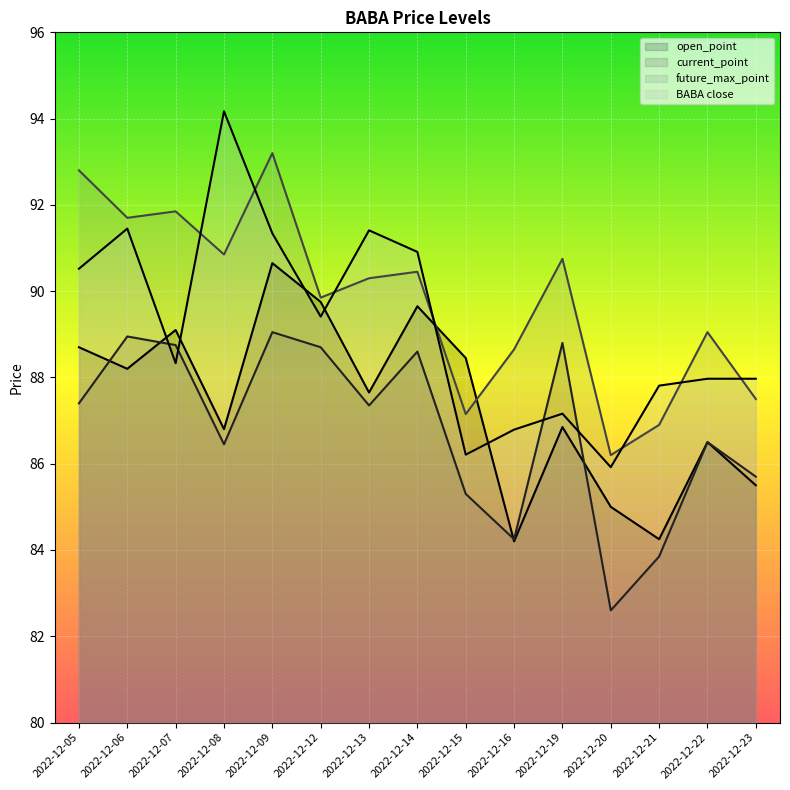

Where does the future_max_point series first go above 90?

2022-12-05